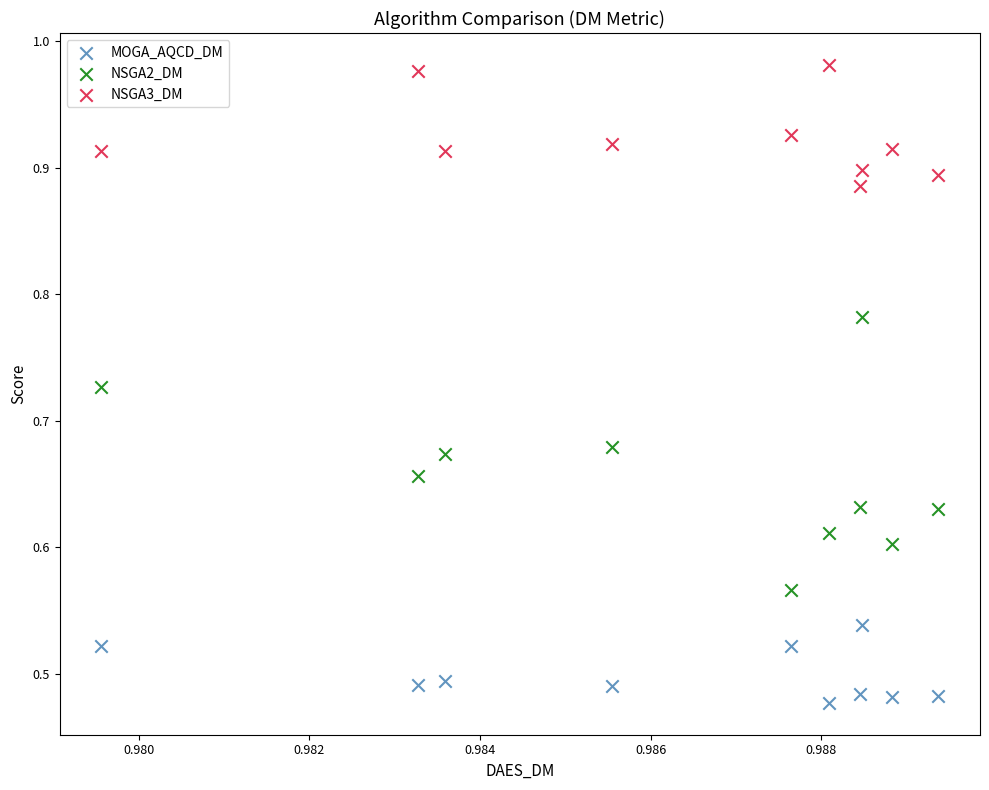

Which series contains the highest Y value?

NSGA3_DM